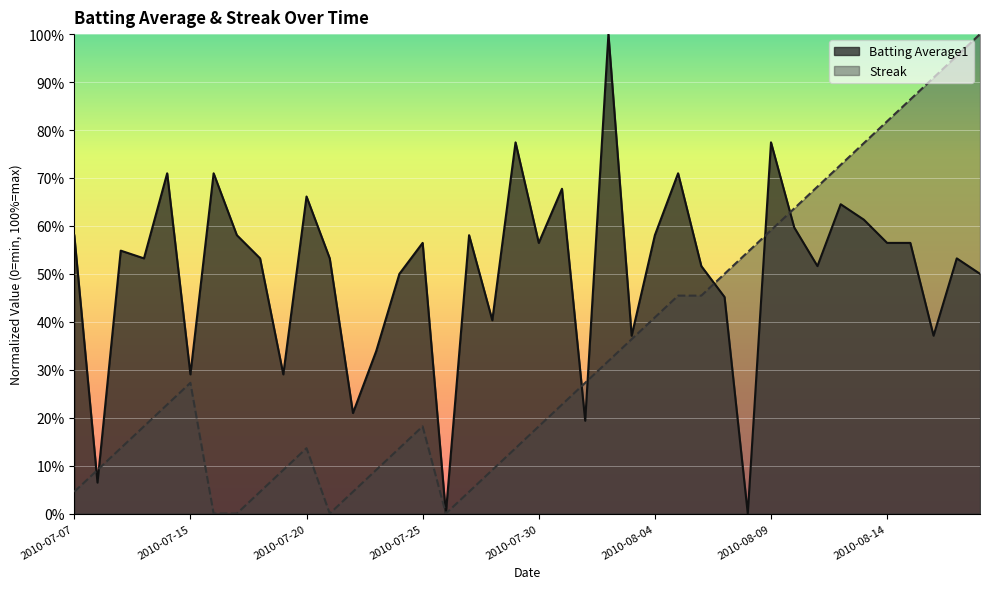

Rank the series at 2010-07-28 from lowest to highest value.

Streak, Batting Average1